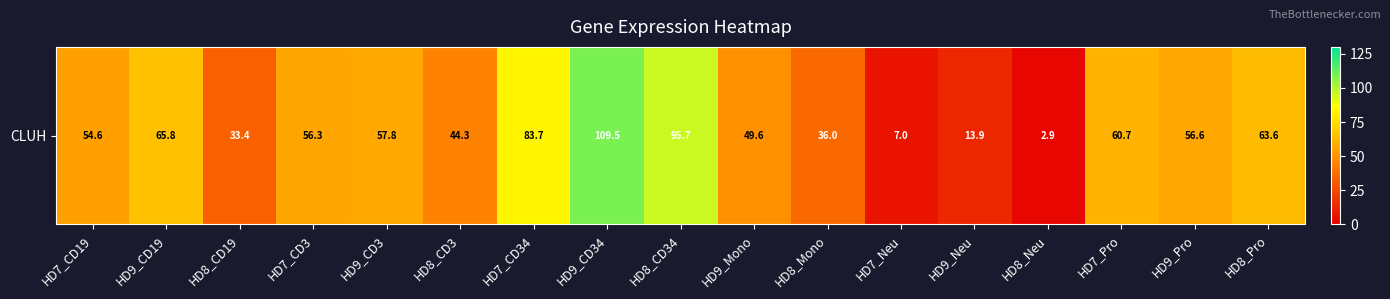

Where does the data first go above 56?

HD9_CD19